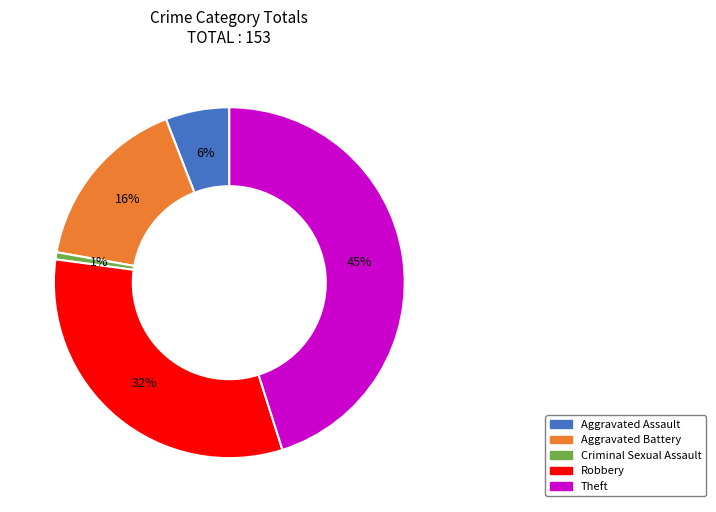

True or false: Criminal Sexual Assault accounts for 1% of the total.

True